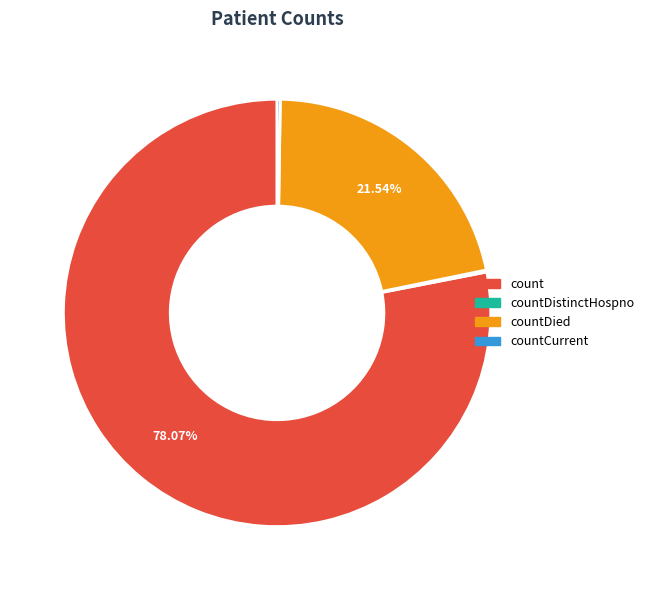

Which slice is the largest?

count